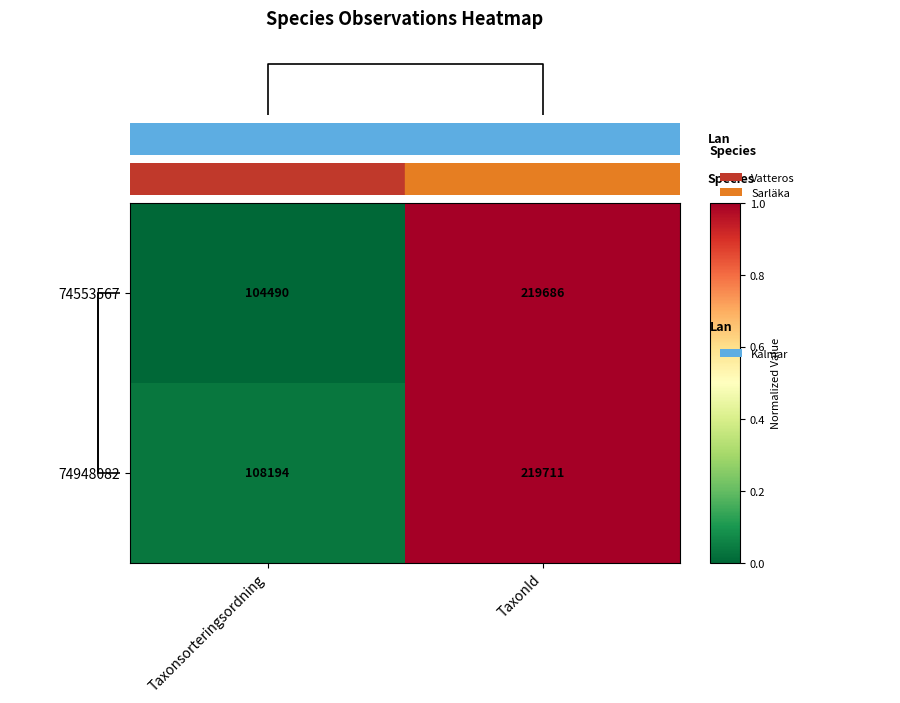

The 74948082 series shows 37978 at Taxonsorteringsordning. True or false?

False